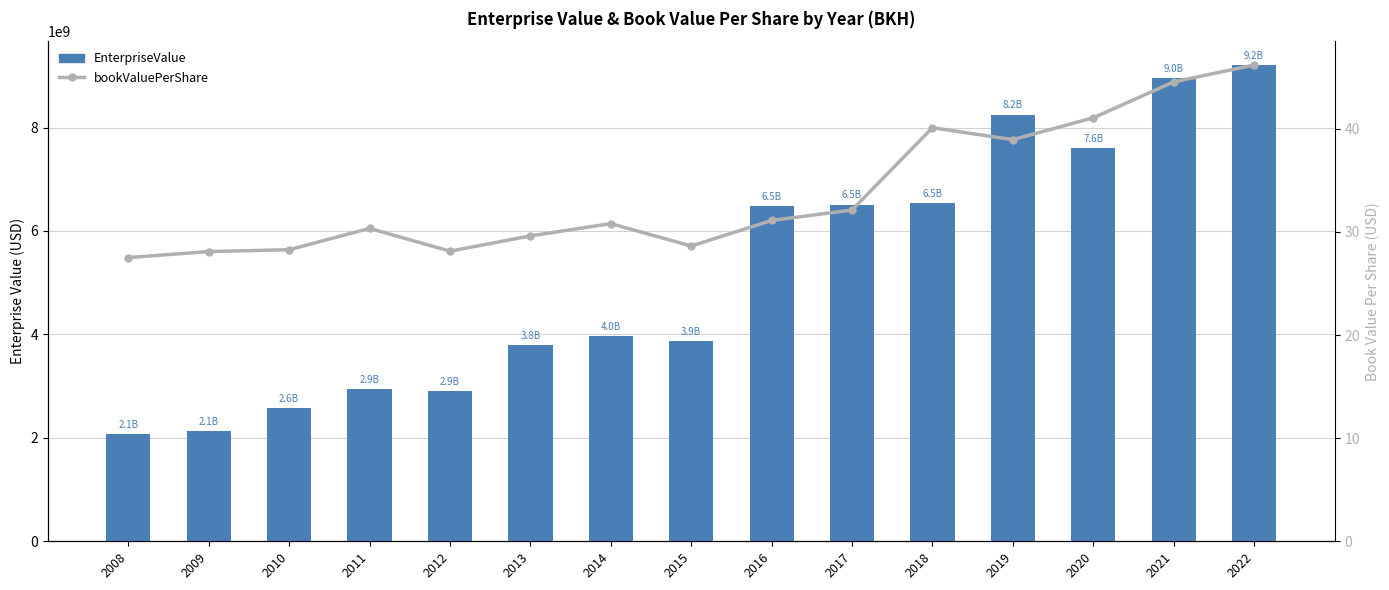

The value of EnterpriseValue at 2020 is 7597348100.0. True or false?

True